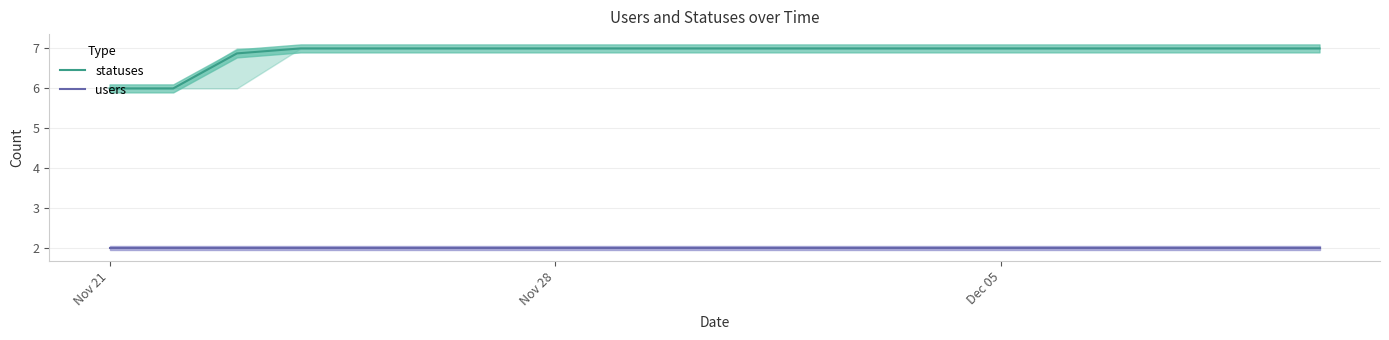

At Nov 21, list the series in order from largest to smallest.

statuses, users